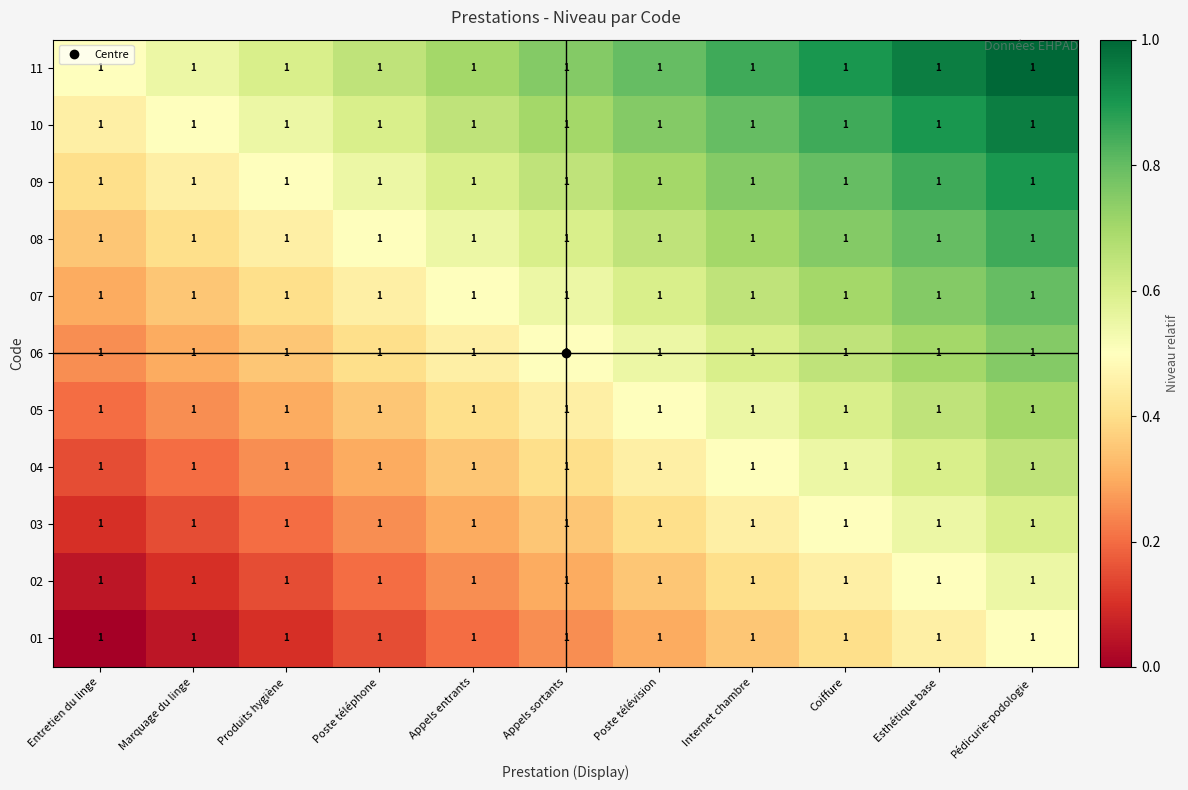

What is the difference between the 01 values at Pédicurie-podologie and Poste télévision?

0.2